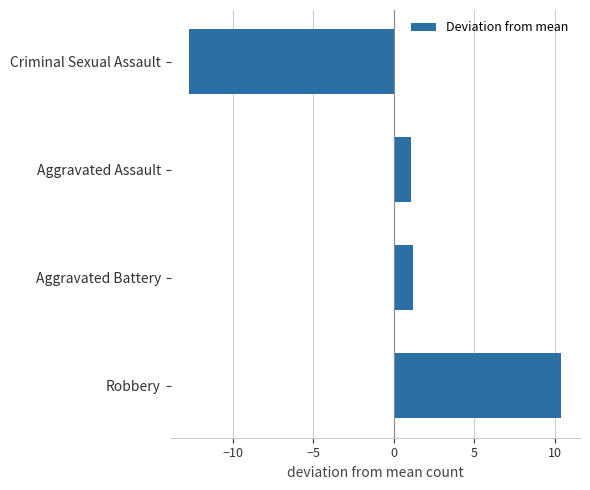

What is the maximum value shown in the chart?

10.4